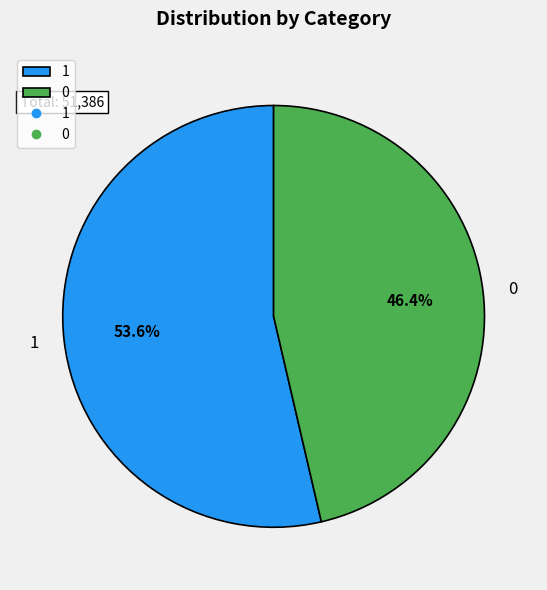

What is the ratio of the value at 0 to the value at 1?

0.9